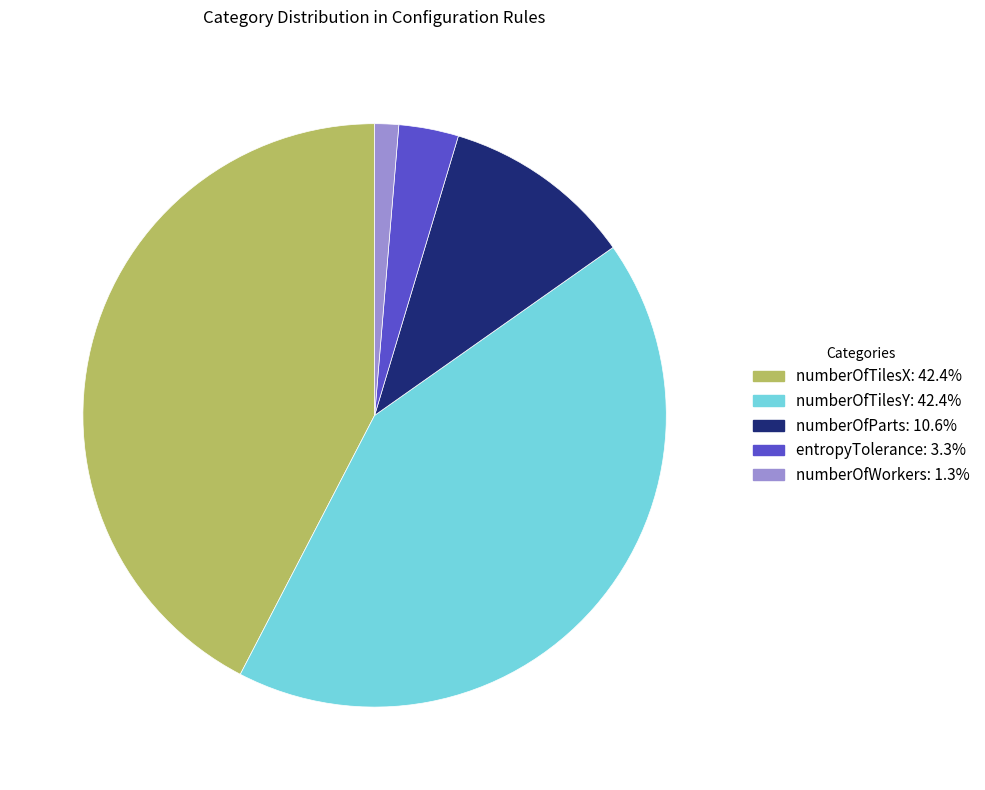

Is it true that numberOfTilesY is 42% of the pie?

True